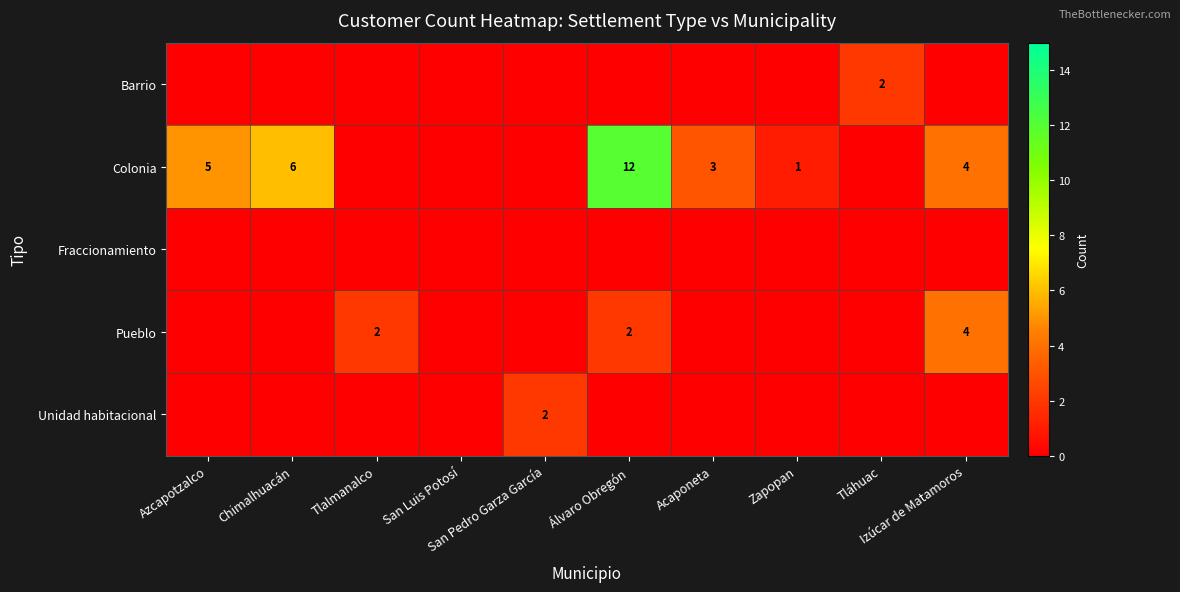

True or false: Fraccionamiento has a value of 0 at Tlalmanalco.

True